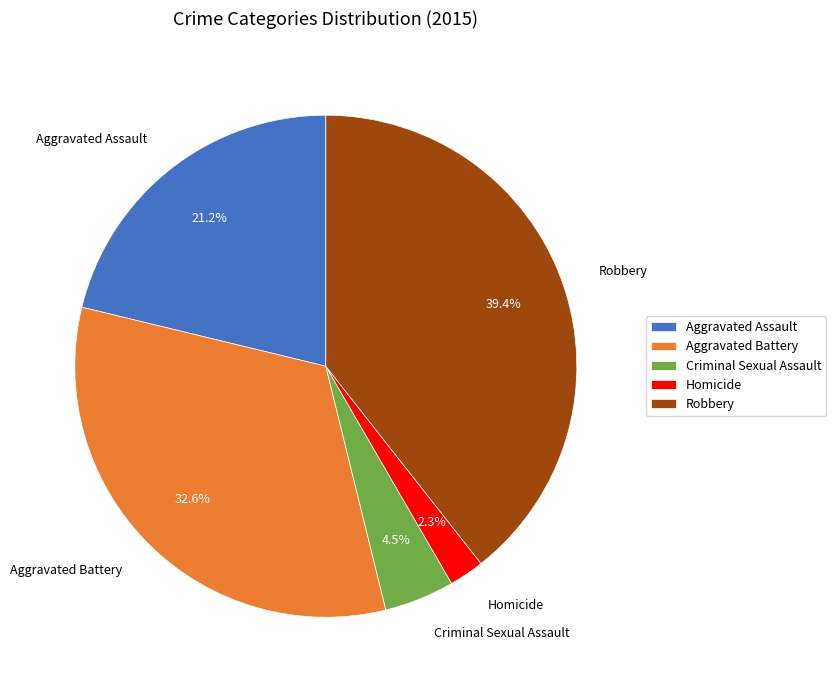

Is the sum of Criminal Sexual Assault and Homicide greater than half?

No